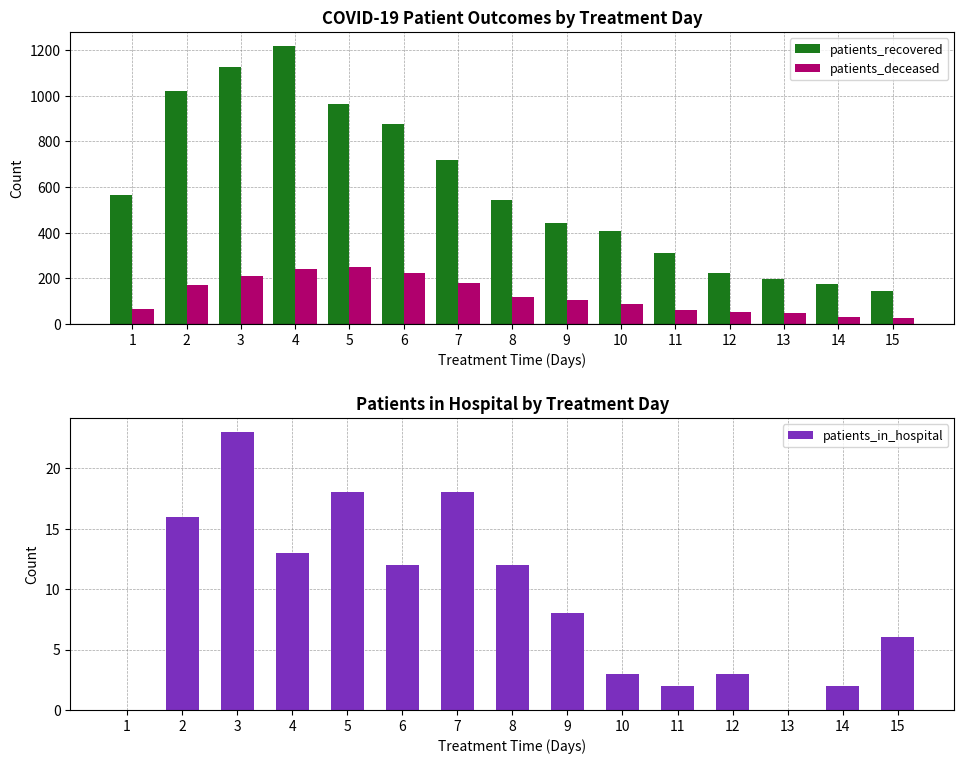

How many values in the patients_deceased series exceed 104?

7